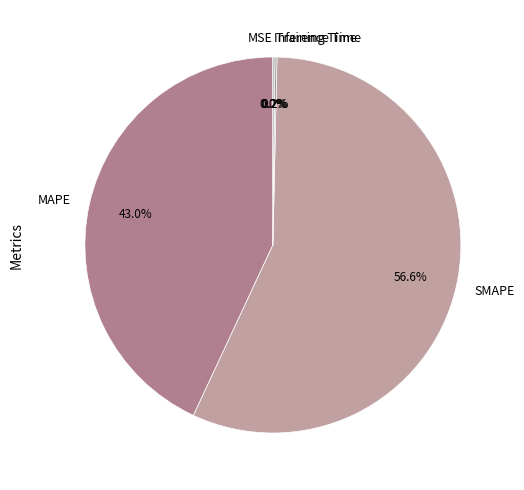

What is the ratio of the value at MAPE to the value at SMAPE?

0.8